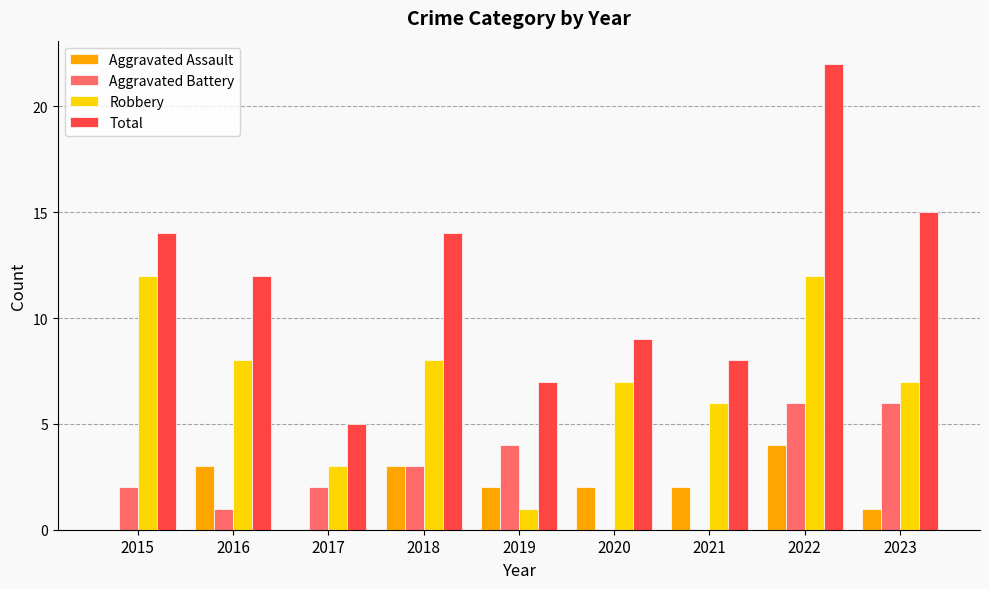

Which label corresponds to the largest value in the chart?

2022